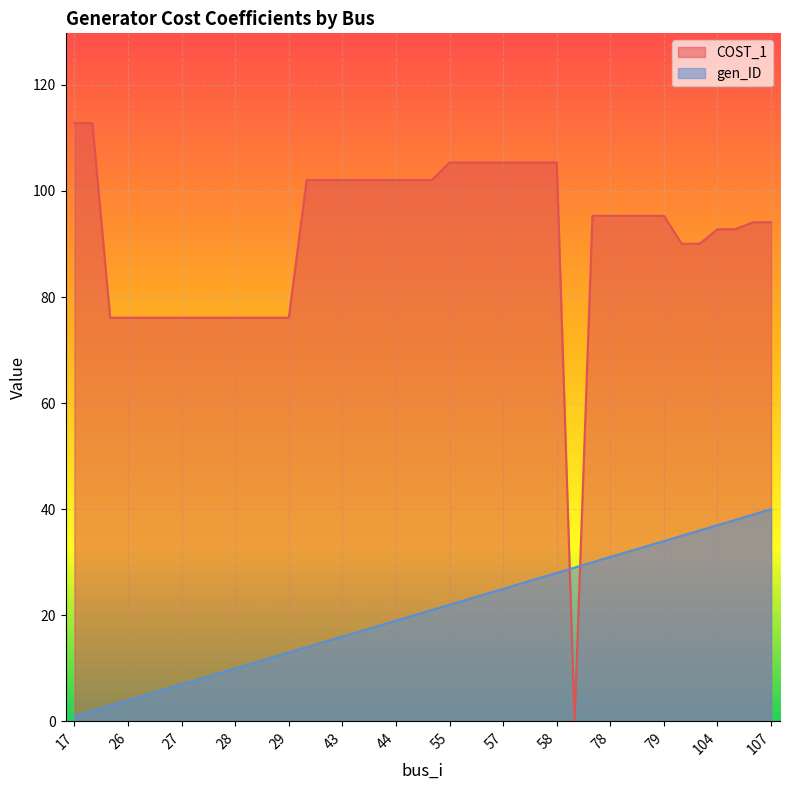

Is the value of gen_ID at 58 greater than the value of COST_1 at 58?

No